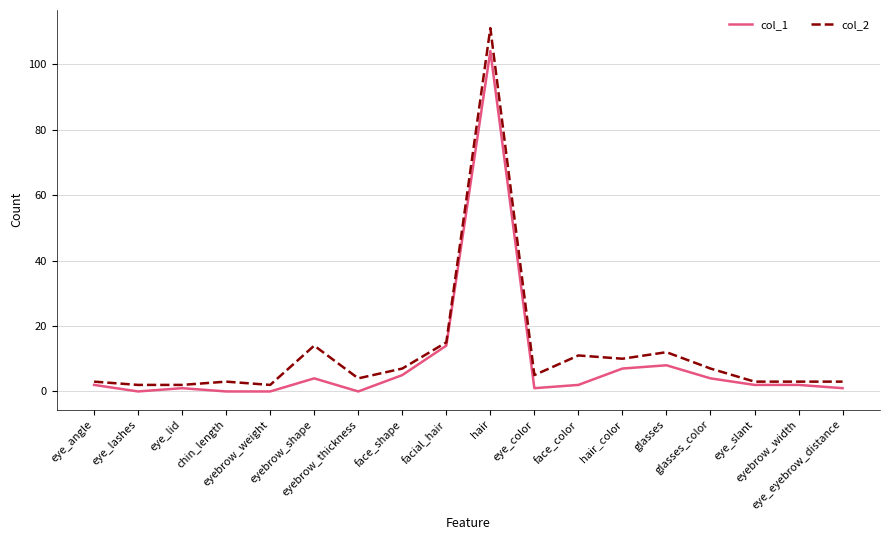

True or false: col_1 and col_2 intersect in this chart.

False